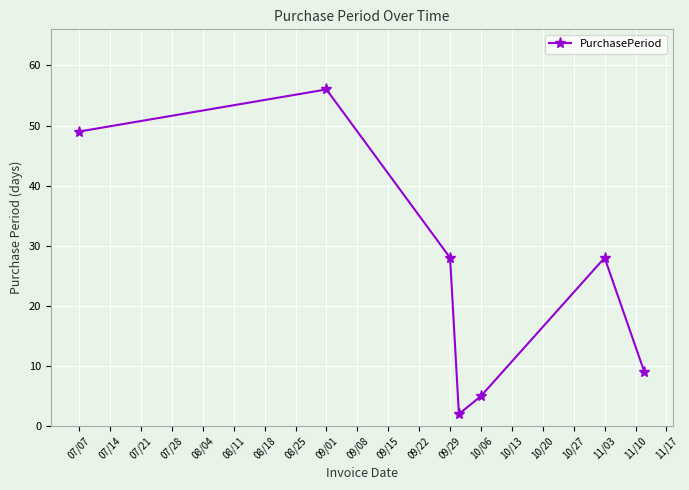

What is the value of the 7th point from the left?

9